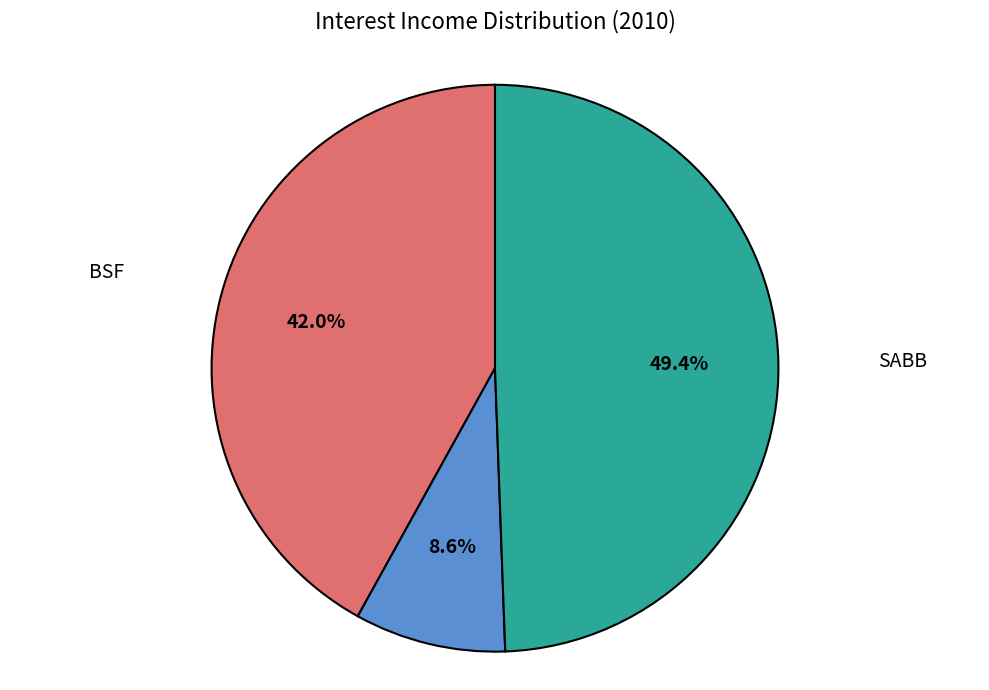

Is there any slice that represents more than half of the pie?

No